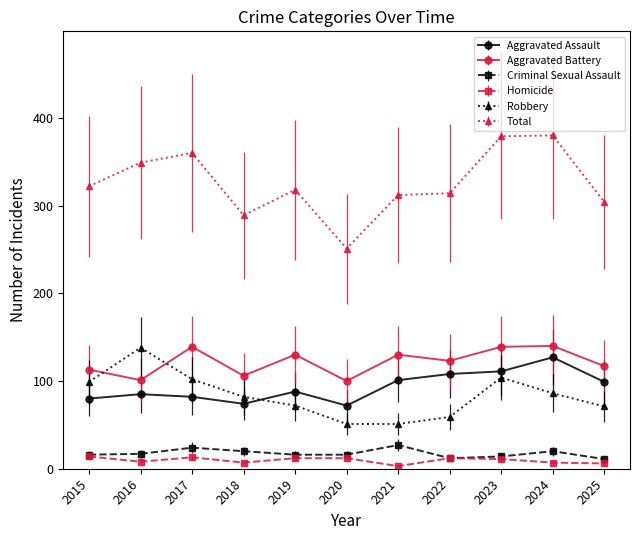

Is the value of Homicide at 2021 greater than the value of Total at 2018?

No